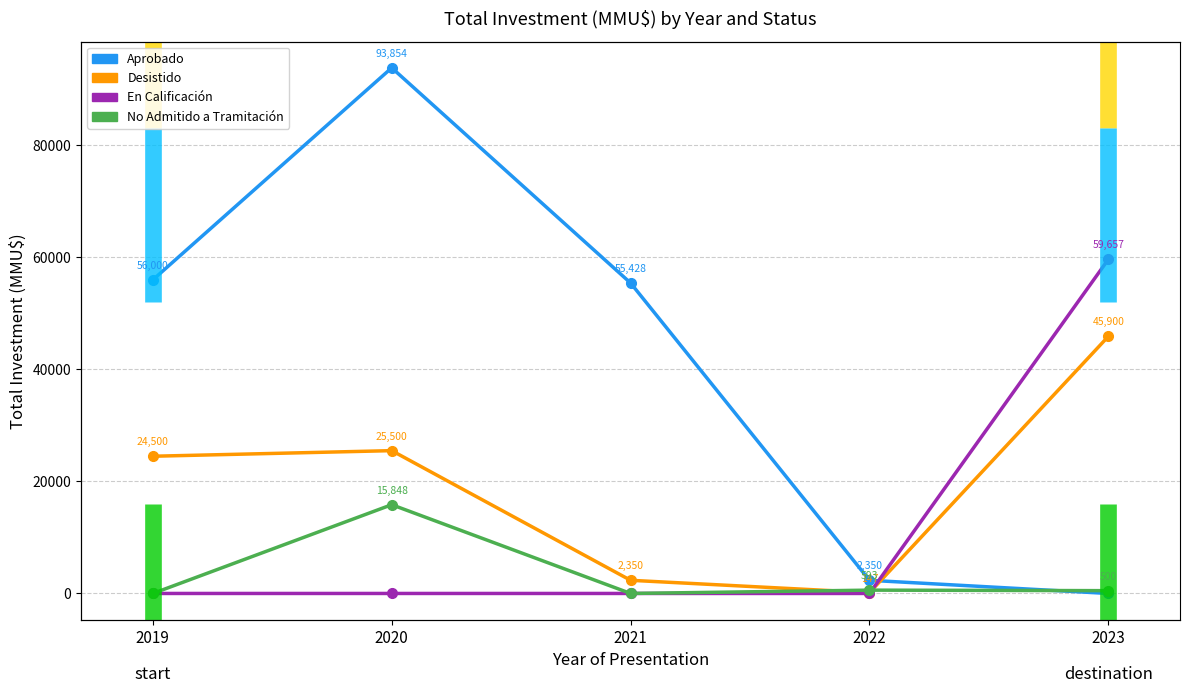

True or false: En Calificación has more than 2 interior local peaks.

False